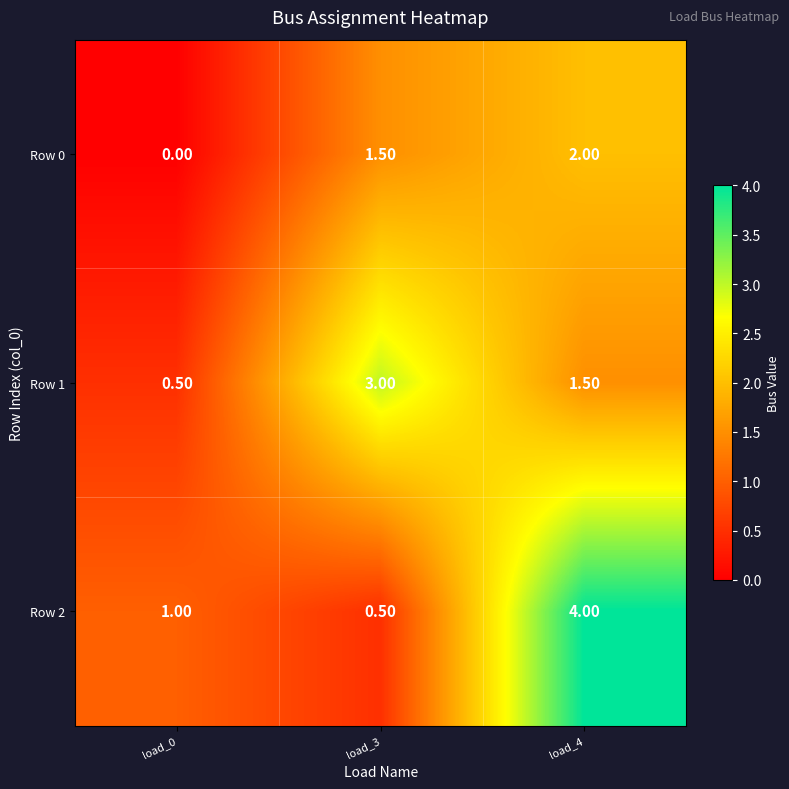

What is the sum of all Row 0 values?

3.5